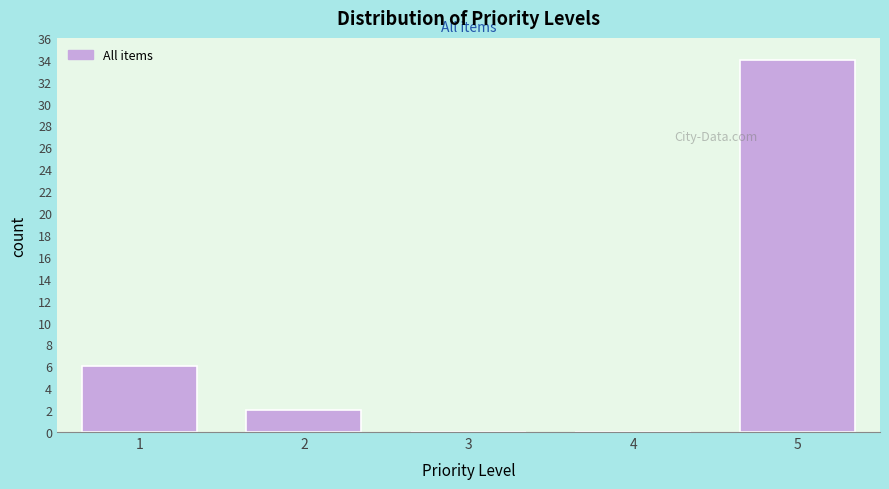

Reading right to left, transcribe all the data shown in this chart.

5=34	4=0	3=0	2=2	1=6